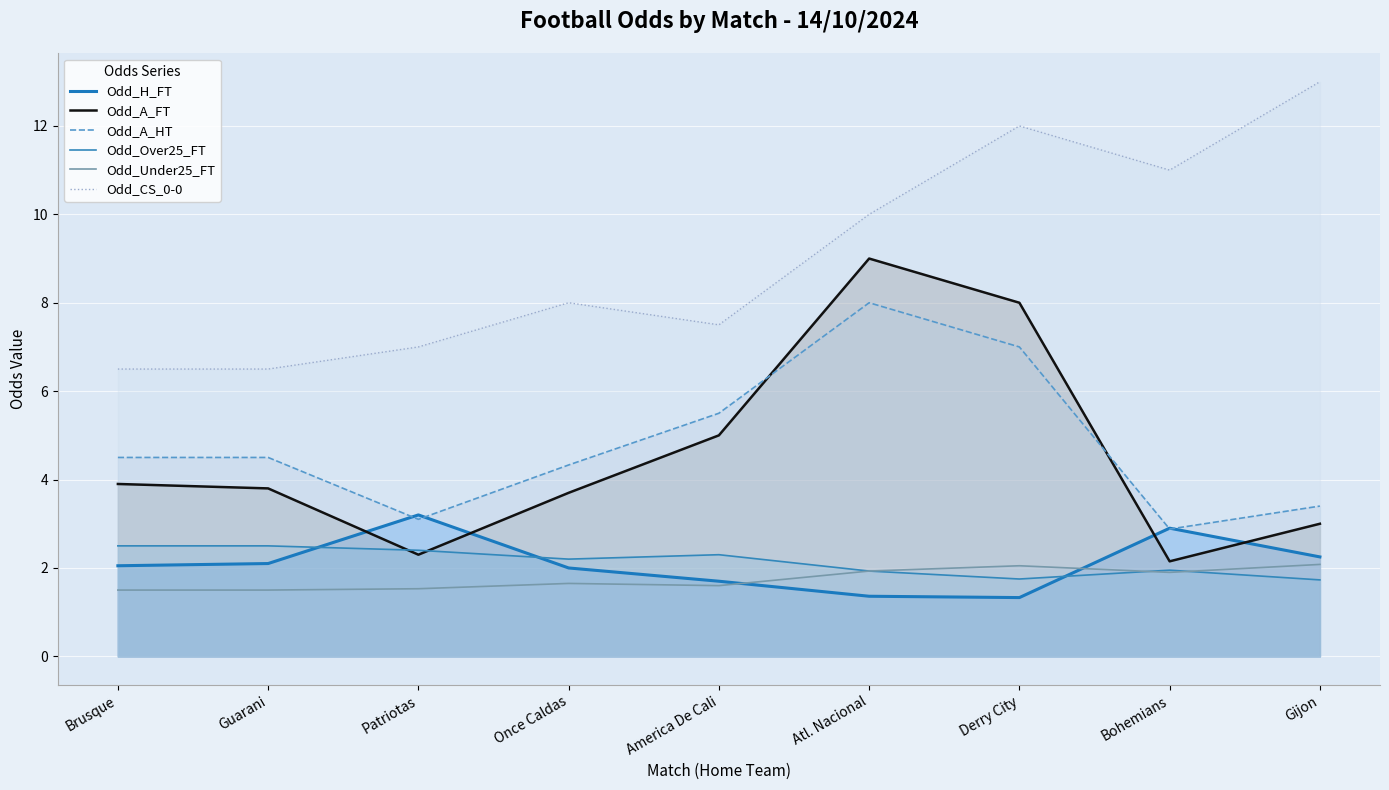

What is the difference between the Odd_A_FT values at Bohemians and Brusque?

1.8